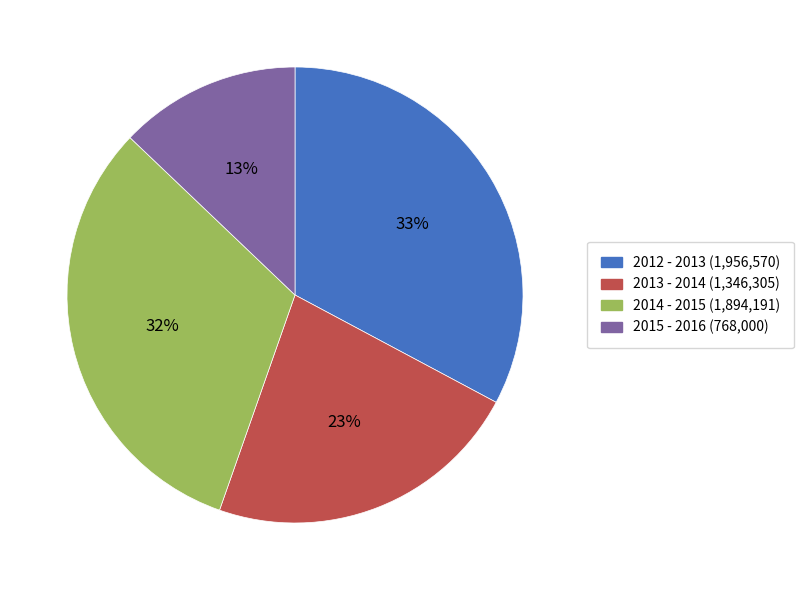

What percentage is the 2013 - 2014 slice, to the nearest percent?

23%